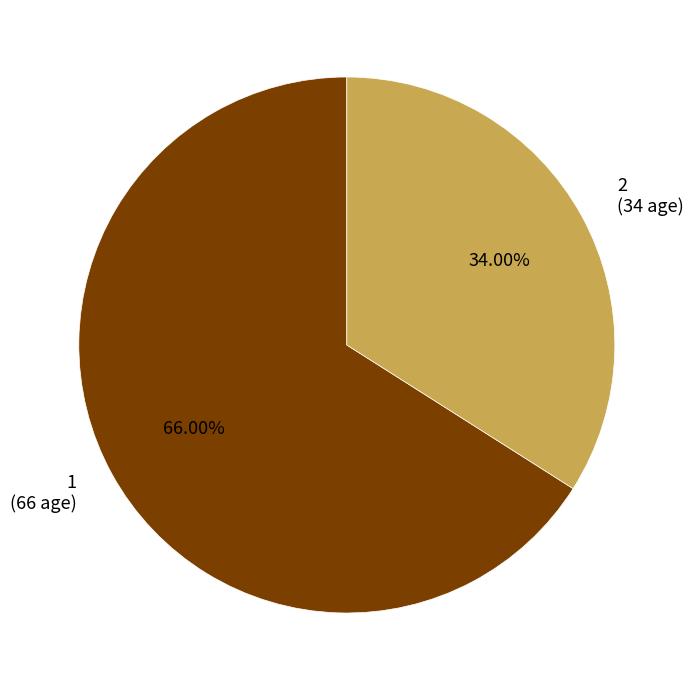

Which has a higher value, 2 (34 age) or 1 (66 age)?

1 (66 age)